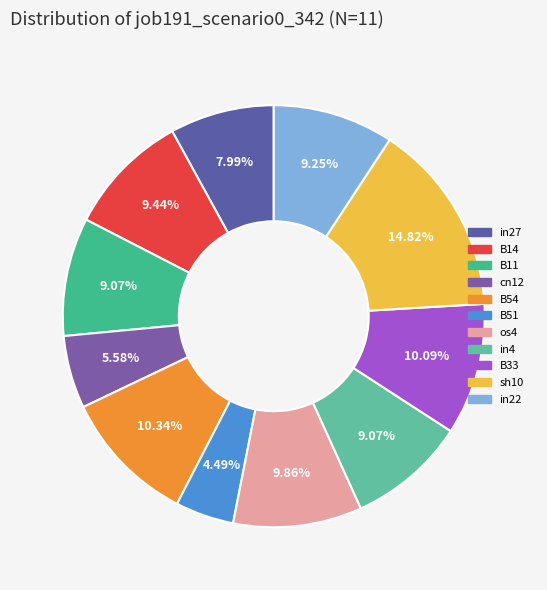

To the nearest percent, what portion does cn12 represent?

6%